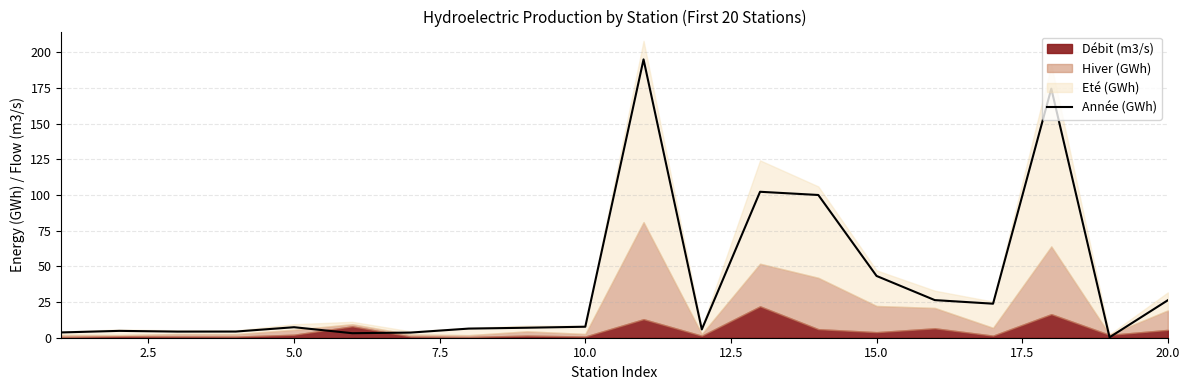

How many points are higher than both their immediate neighbors (excluding endpoints)?

5